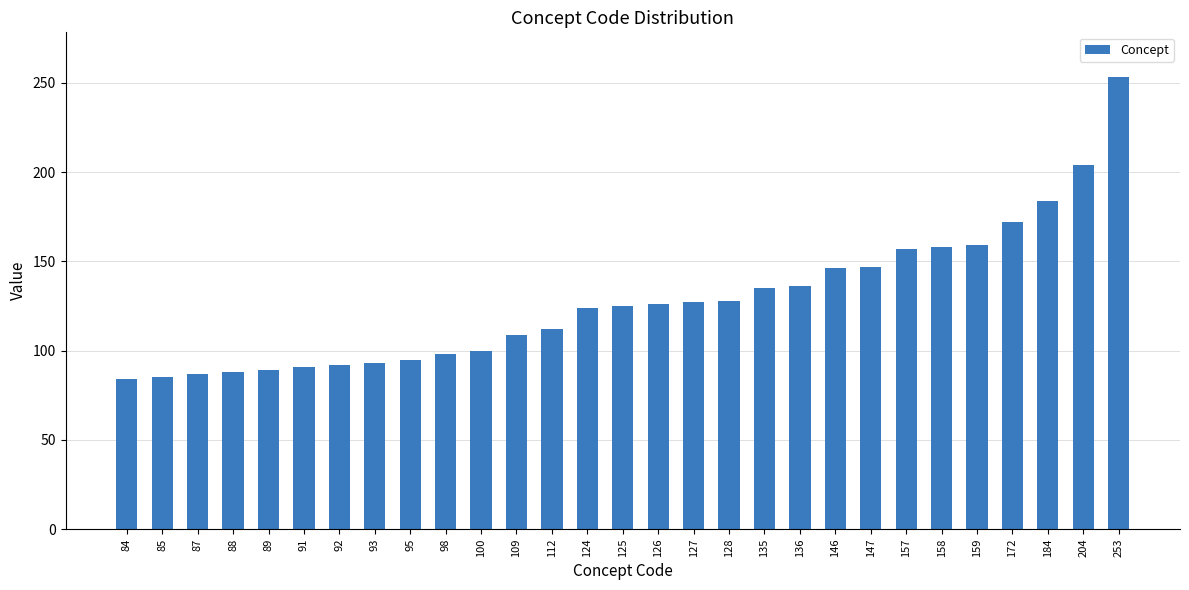

Is it true that the value at 88 is 88?

True